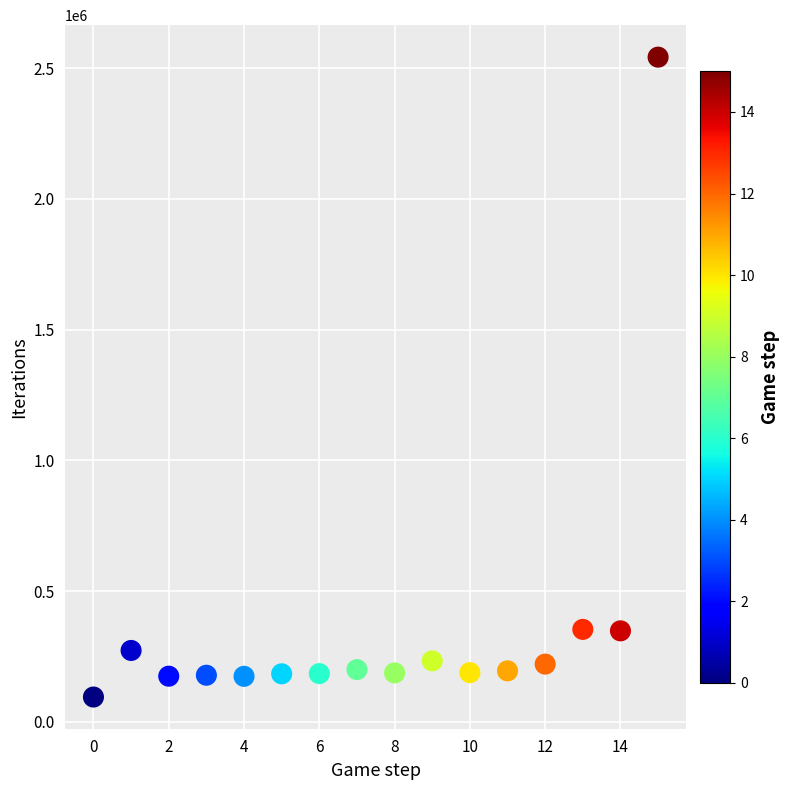

What is the range of Y values (max minus min)?

2447058